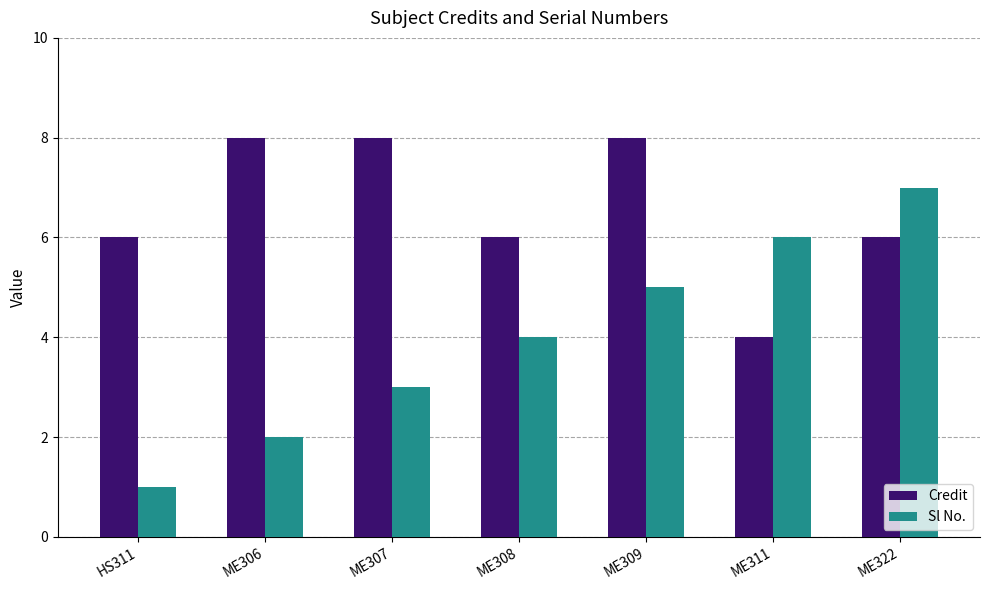

Reading left to right, transcribe all the data shown in this chart.

Credit: HS311=6	ME306=8	ME307=8	ME308=6	ME309=8	ME311=4	ME322=6
Sl No.: HS311=1	ME306=2	ME307=3	ME308=4	ME309=5	ME311=6	ME322=7